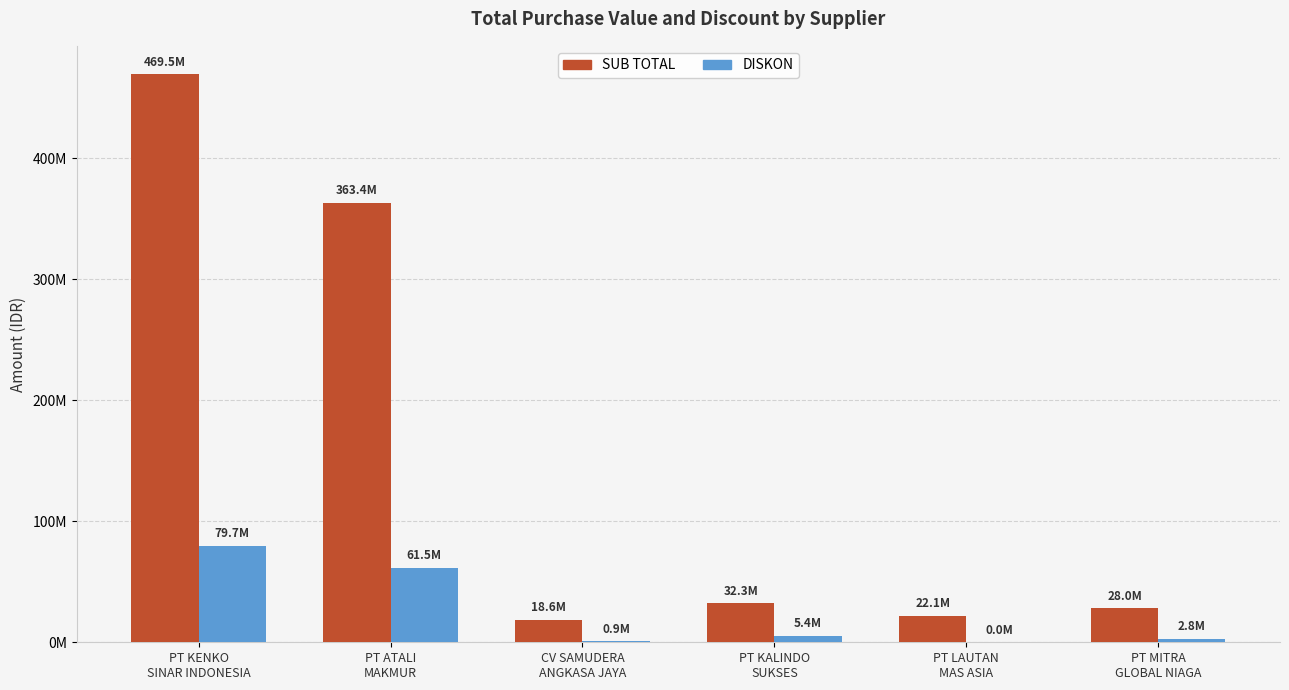

What is the difference between the maximum and minimum values in the SUB TOTAL series?

450915400